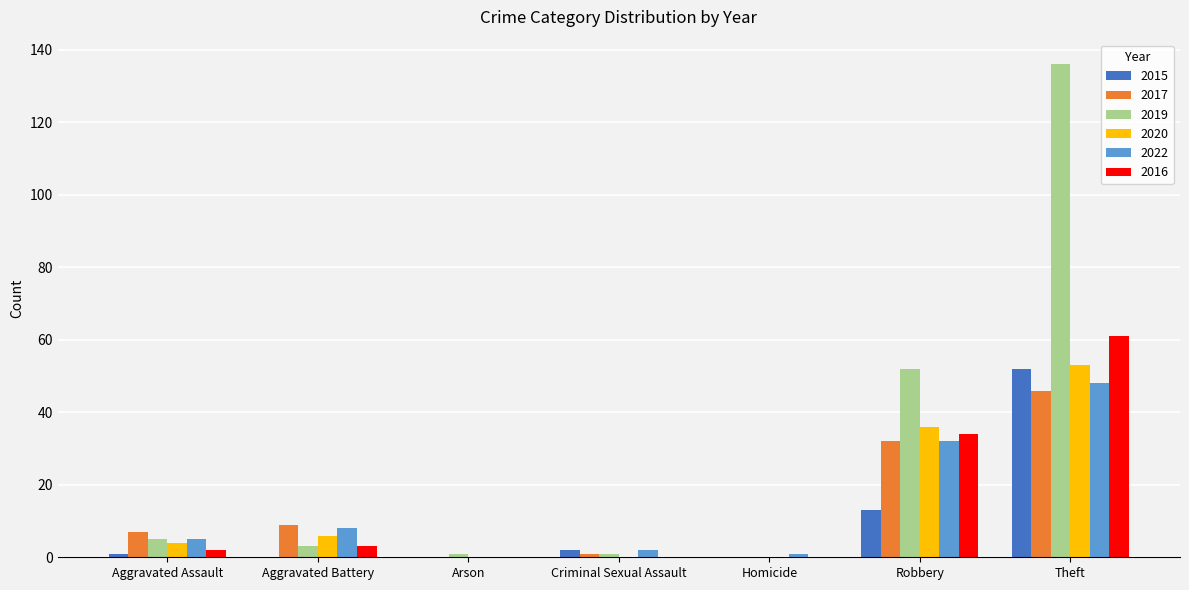

How many distinct data groups are displayed?

6